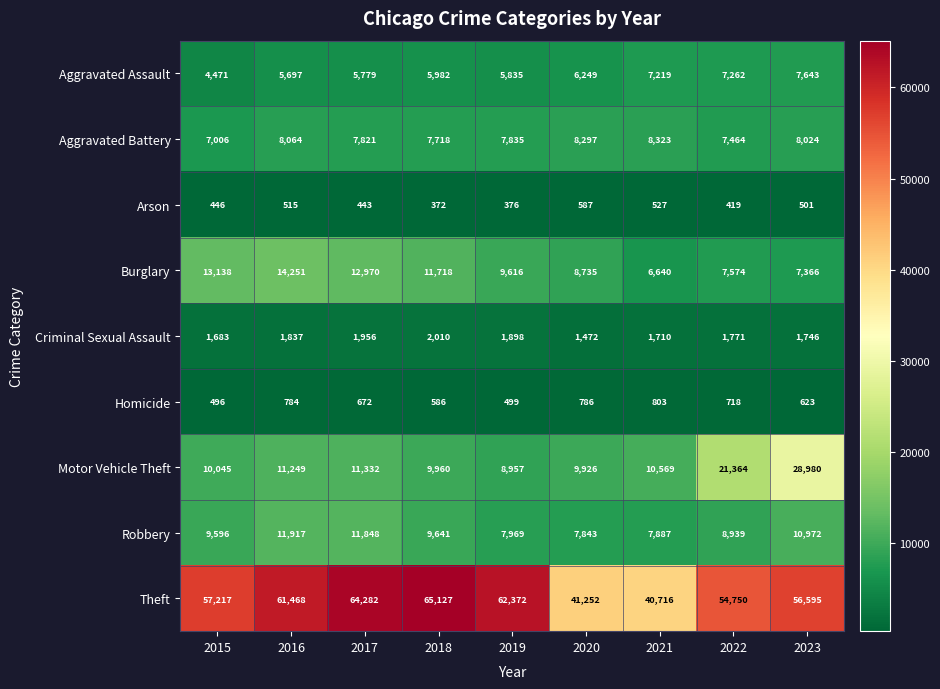

What is the sum of the Aggravated Assault values at 2017 and 2023?

13422